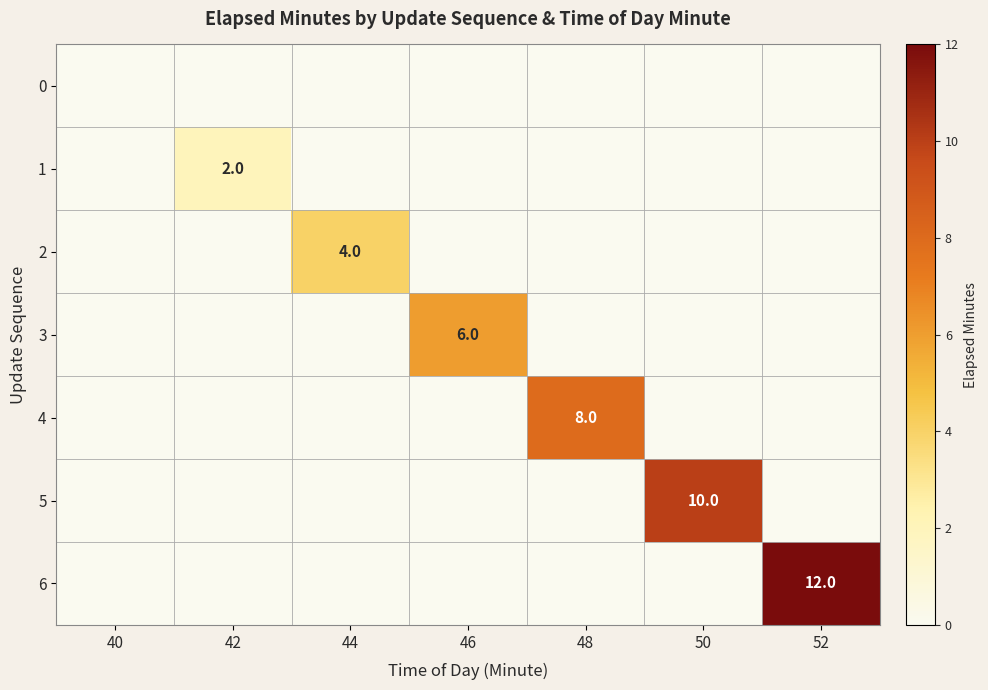

At how many categories does at least one series exceed 9?

2